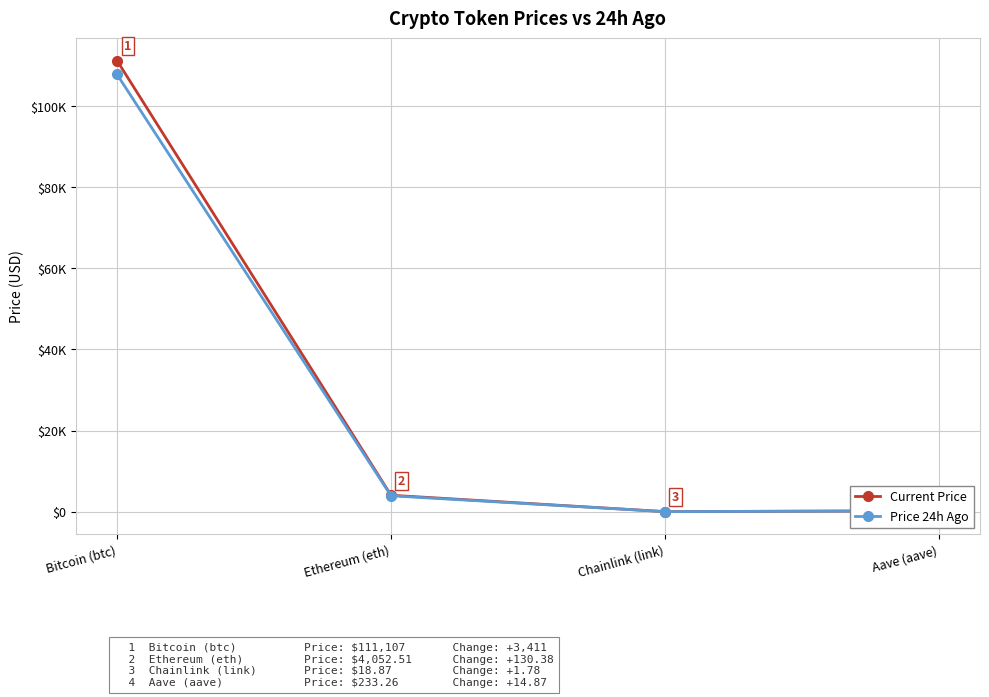

Is the value of Current Price at Chainlink (link) greater than the value of Price 24h Ago at Chainlink (link)?

Yes